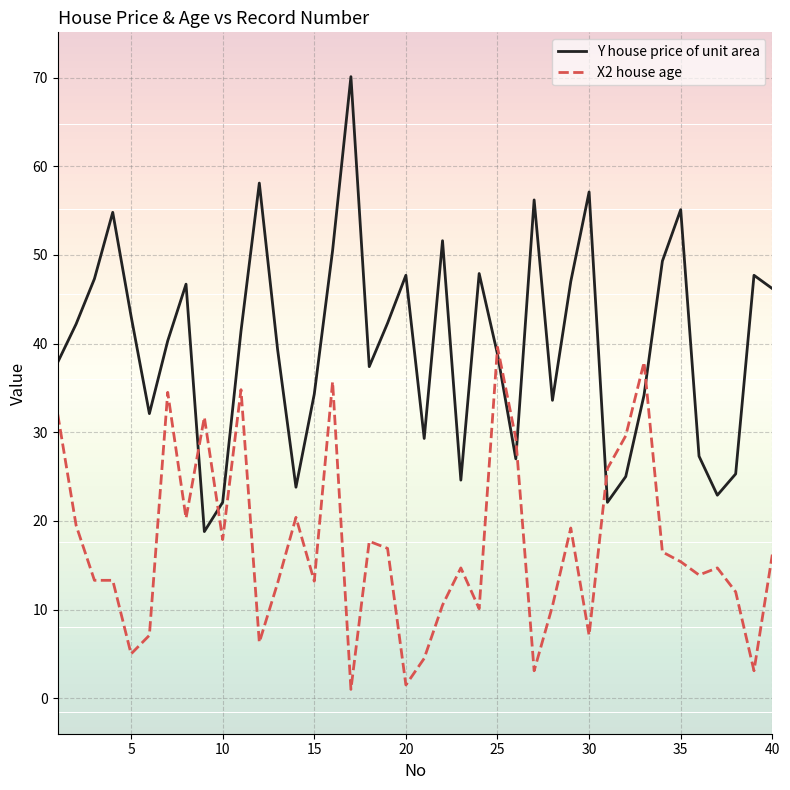

What is the minimum value for X2 house age?

1.0